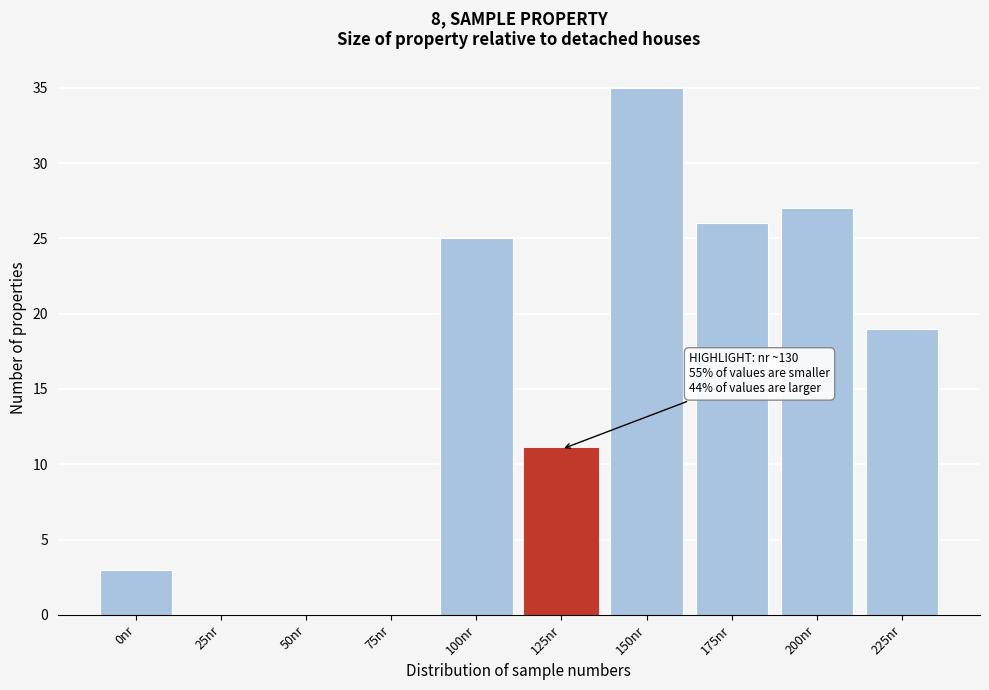

Reading left to right, list all the values displayed in this chart.

0nr=3	25nr=0	50nr=0	75nr=0	100nr=25	125nr=11	150nr=35	175nr=26	200nr=27	225nr=19